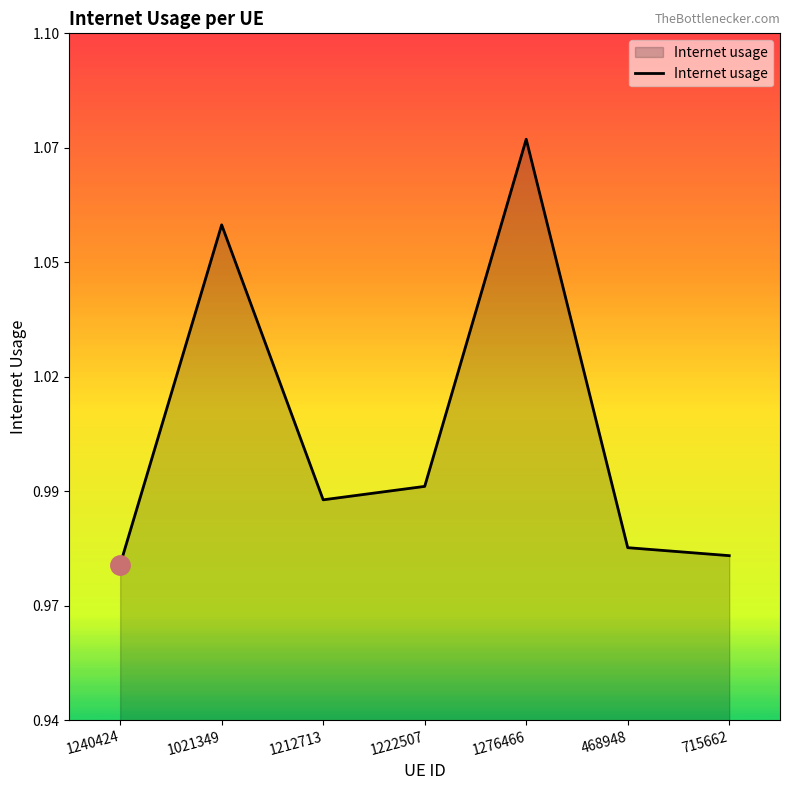

The value at 1212713 is 1.0. True or false?

True